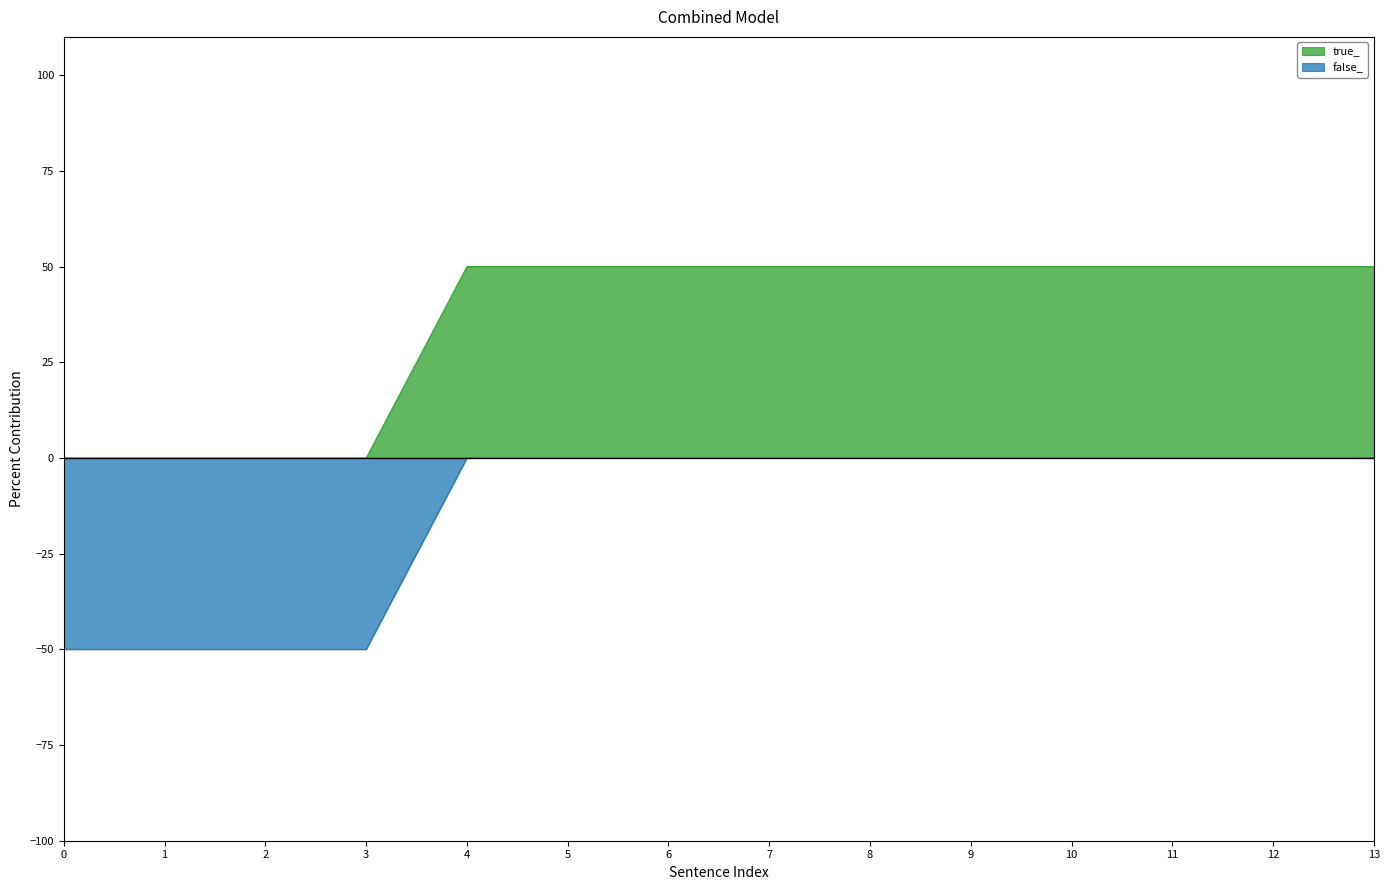

What are all the series names shown in the legend?

true_, false_